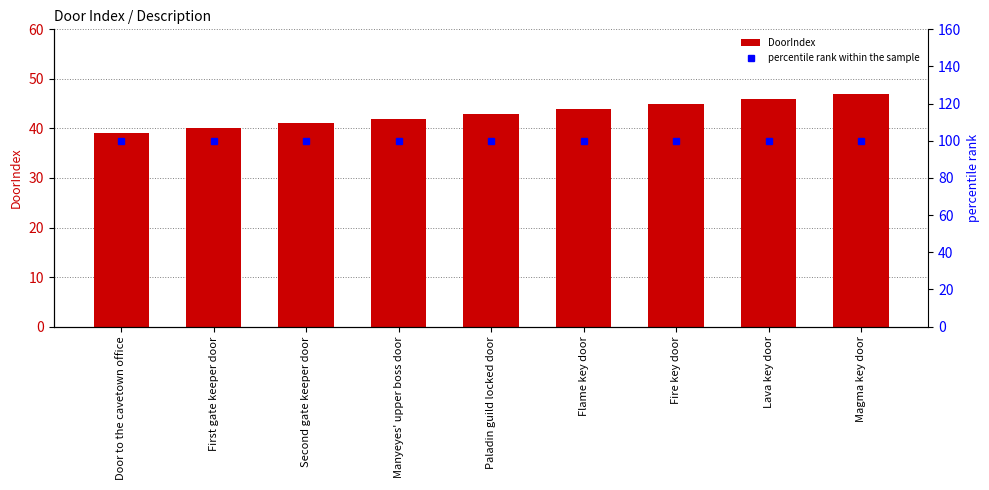

What is the label of the 3rd bar from the left?

Second gate keeper door